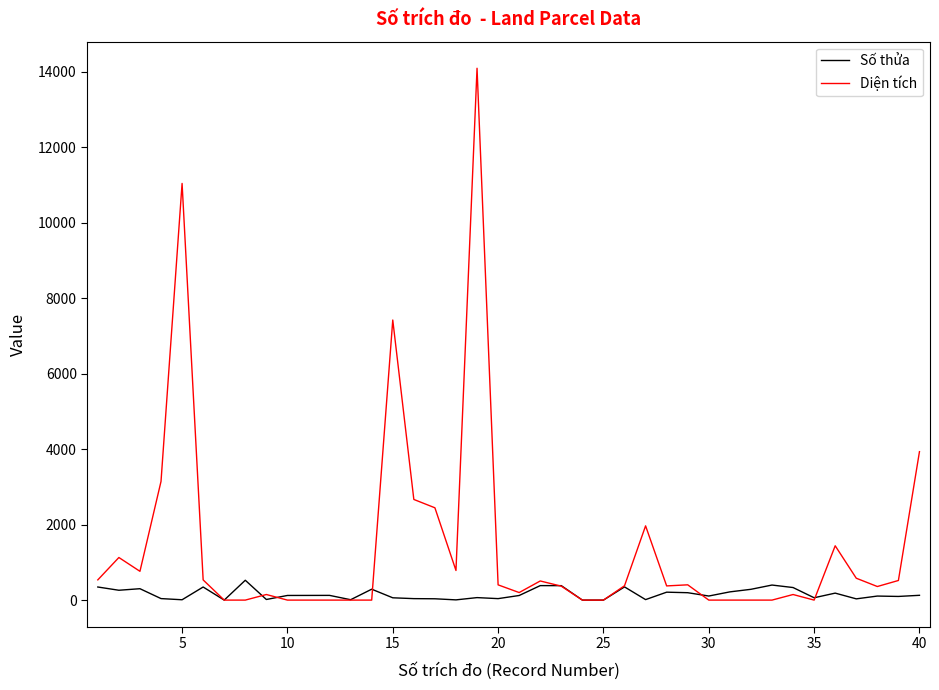

Which series has the largest total across all categories?

Diện tích